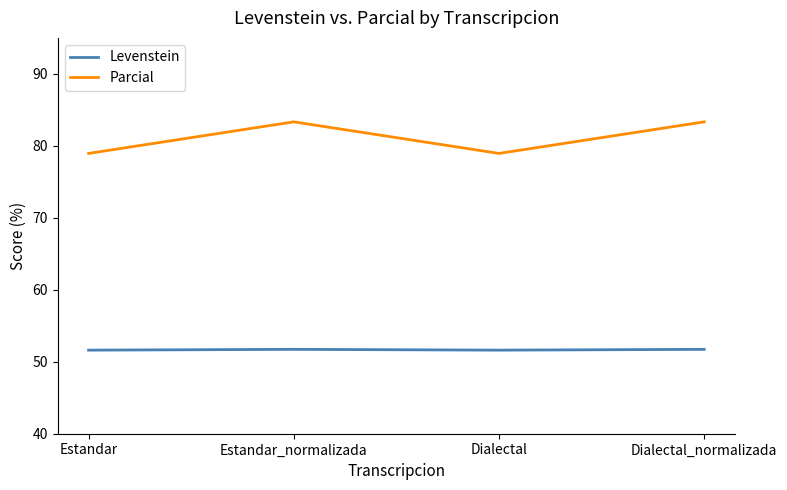

The Levenstein series shows 22.5 at Estandar. True or false?

False